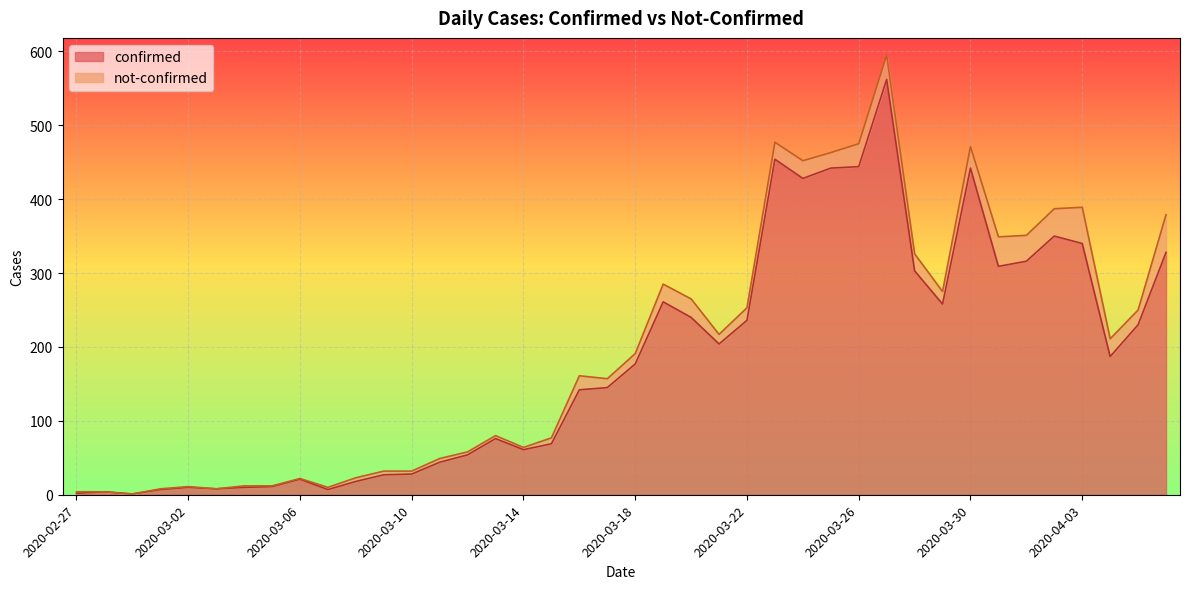

How many data points are less than 177?

20